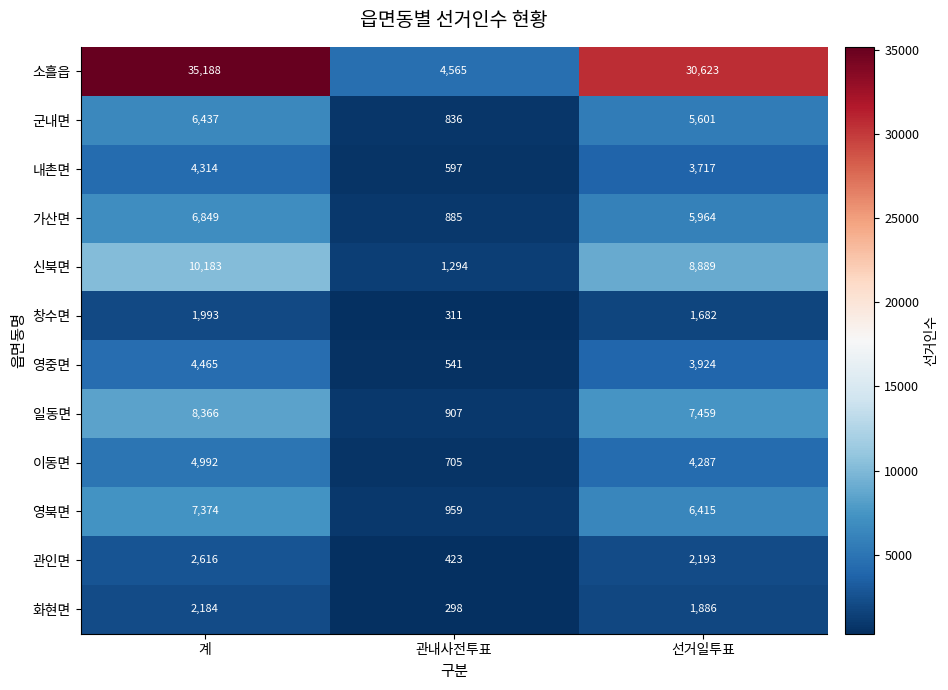

Which category has the lowest value across all series?

관내사전투표